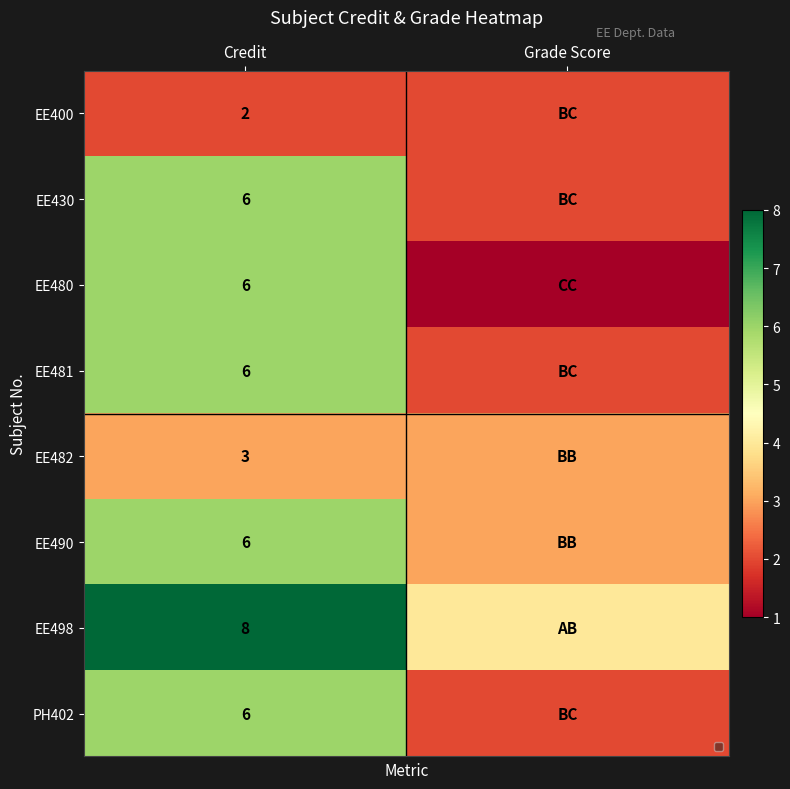

What is the average value of the EE482 series?

3